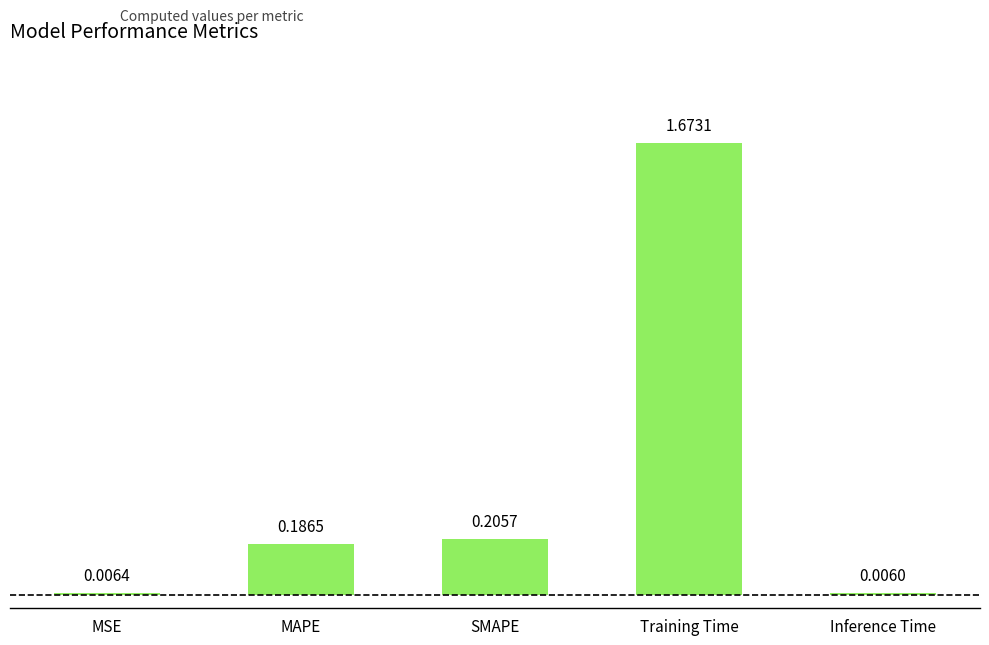

What is the sum of the values at MAPE and Training Time?

1.9